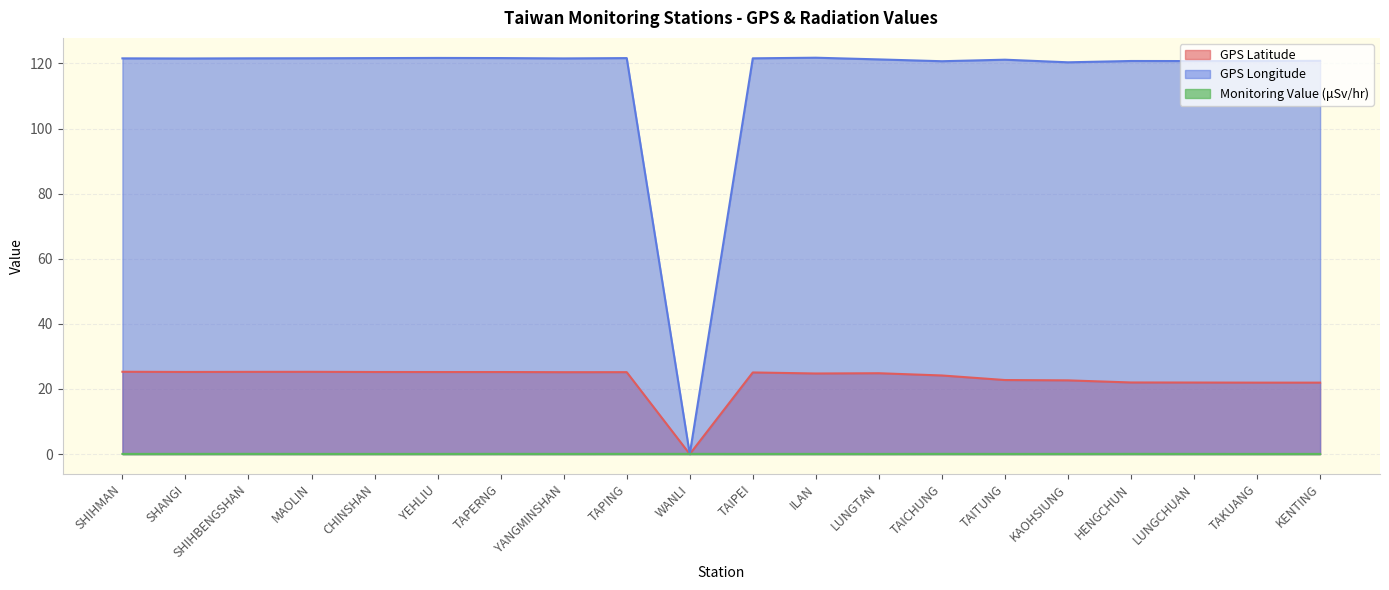

How many lines are shown in the chart?

3